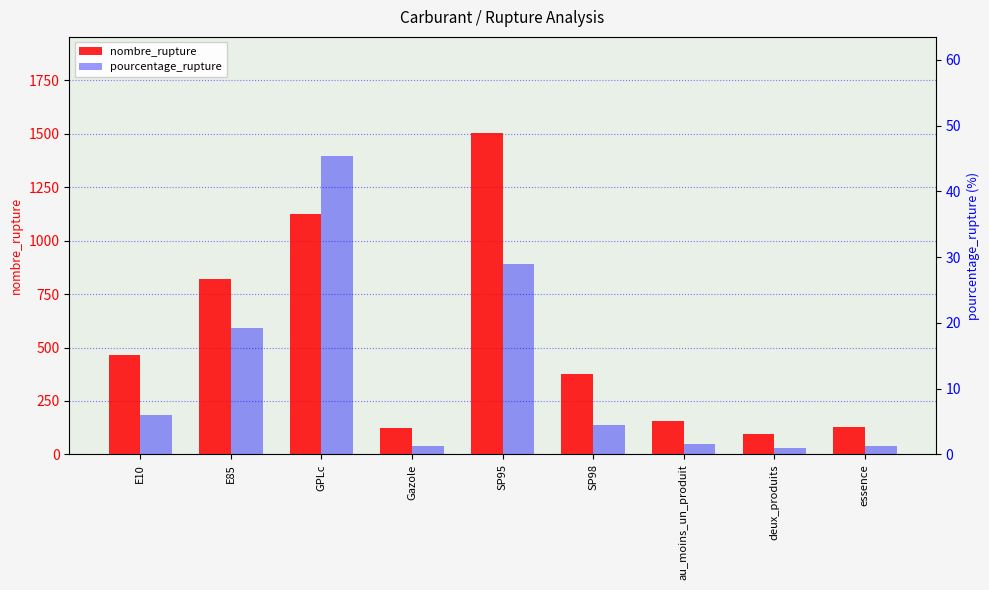

What position from the right is SP98?

4